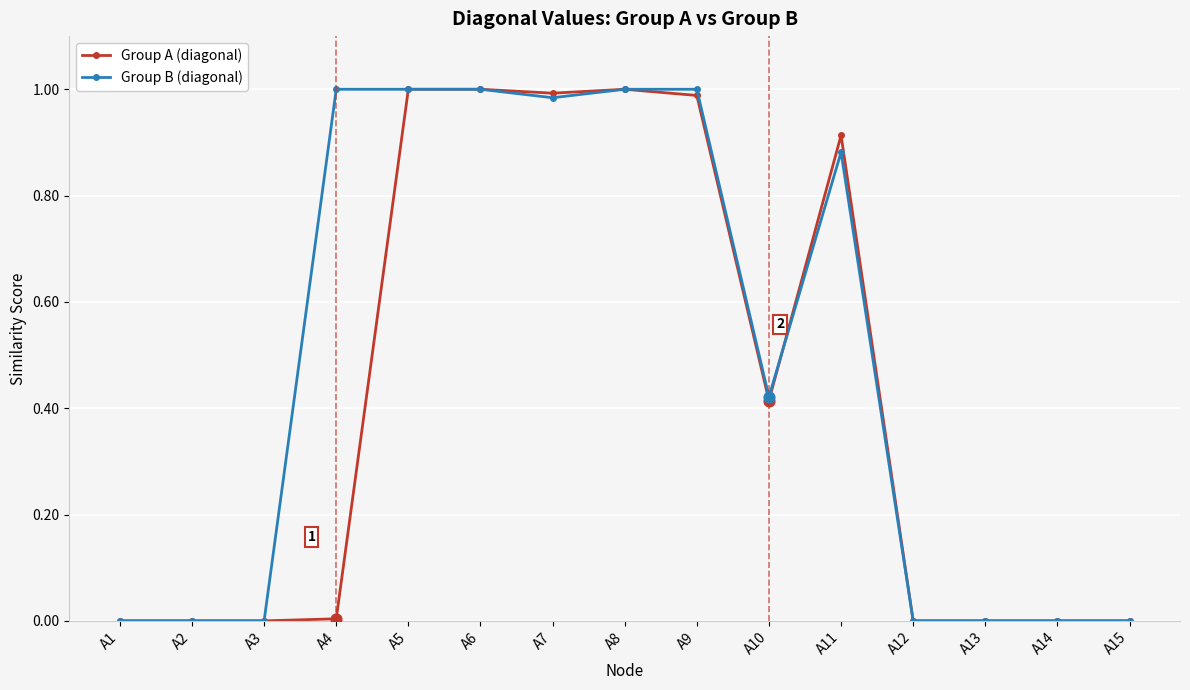

Which series has the largest total across all categories?

Group B (diagonal)